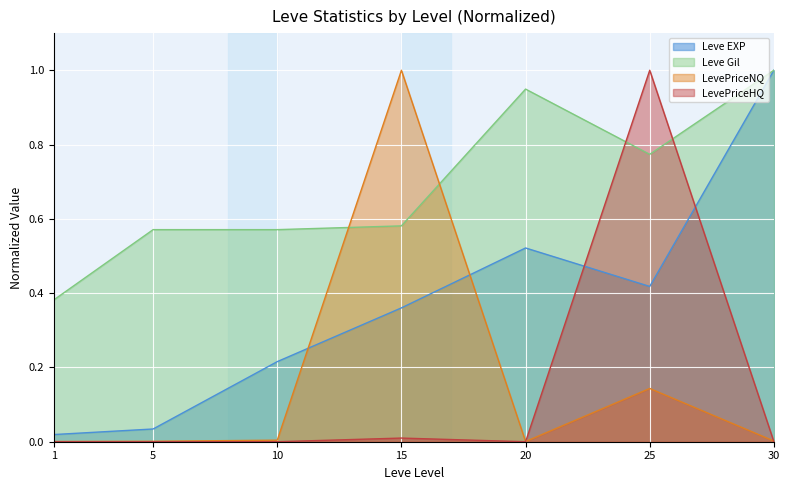

What is the value of the Leve EXP point at the 5th from the left?

0.5